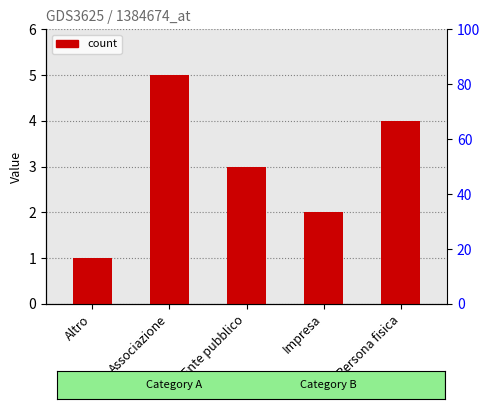

What position from the left is Ente pubblico?

3